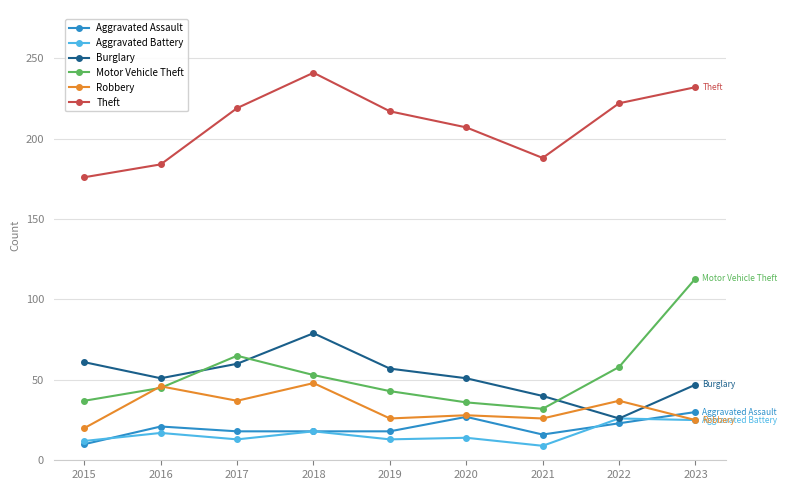

What is the sum of the Aggravated Assault values at 2023 and 2018?

48